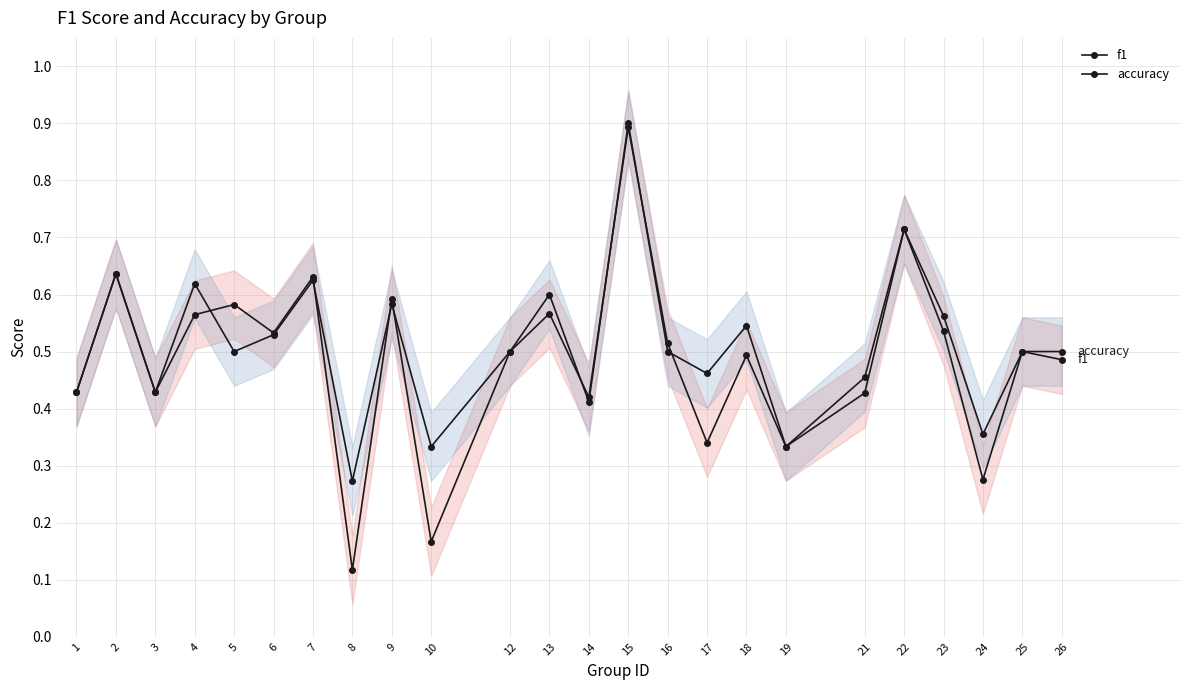

At 24, list the series in order from largest to smallest.

accuracy, f1